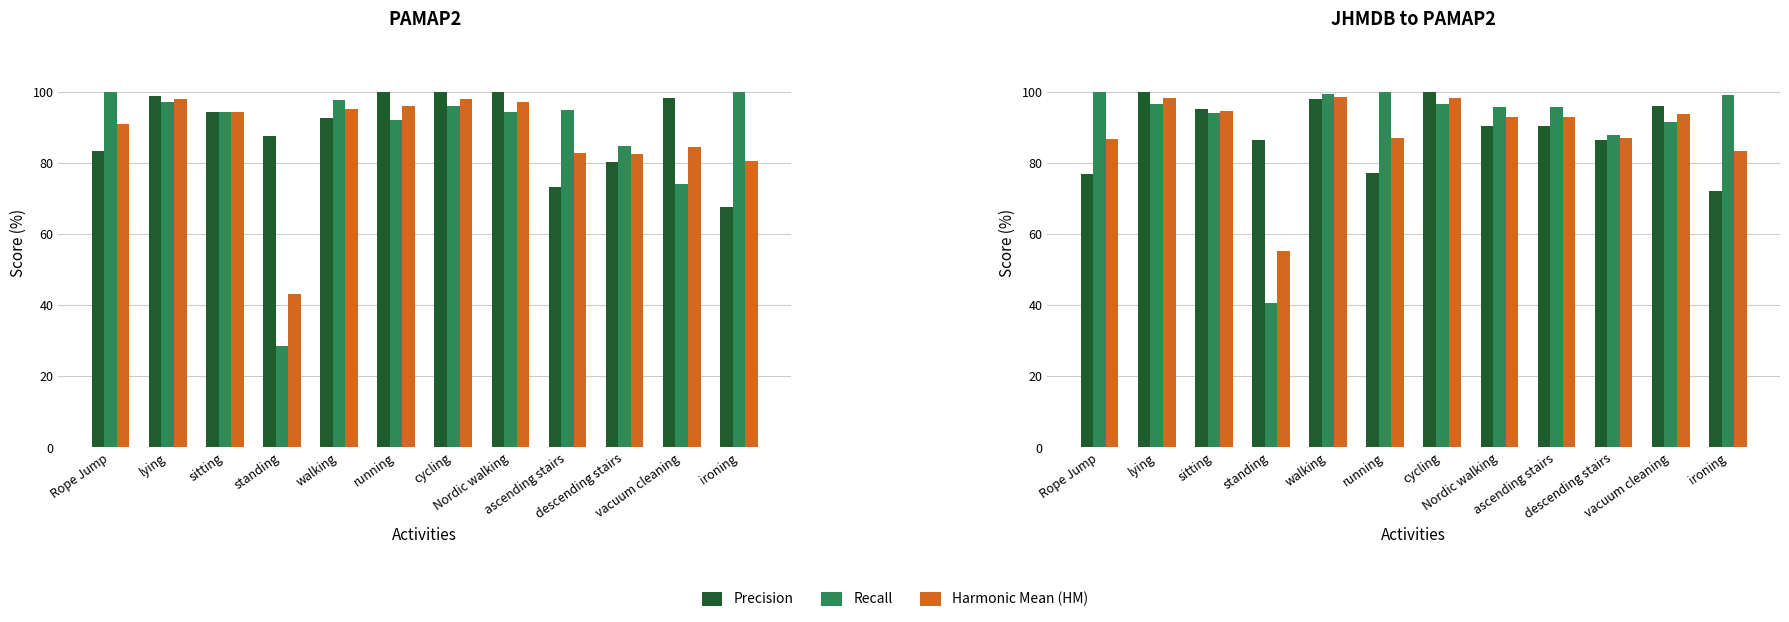

What is the sum of all Recall values?

1098.0